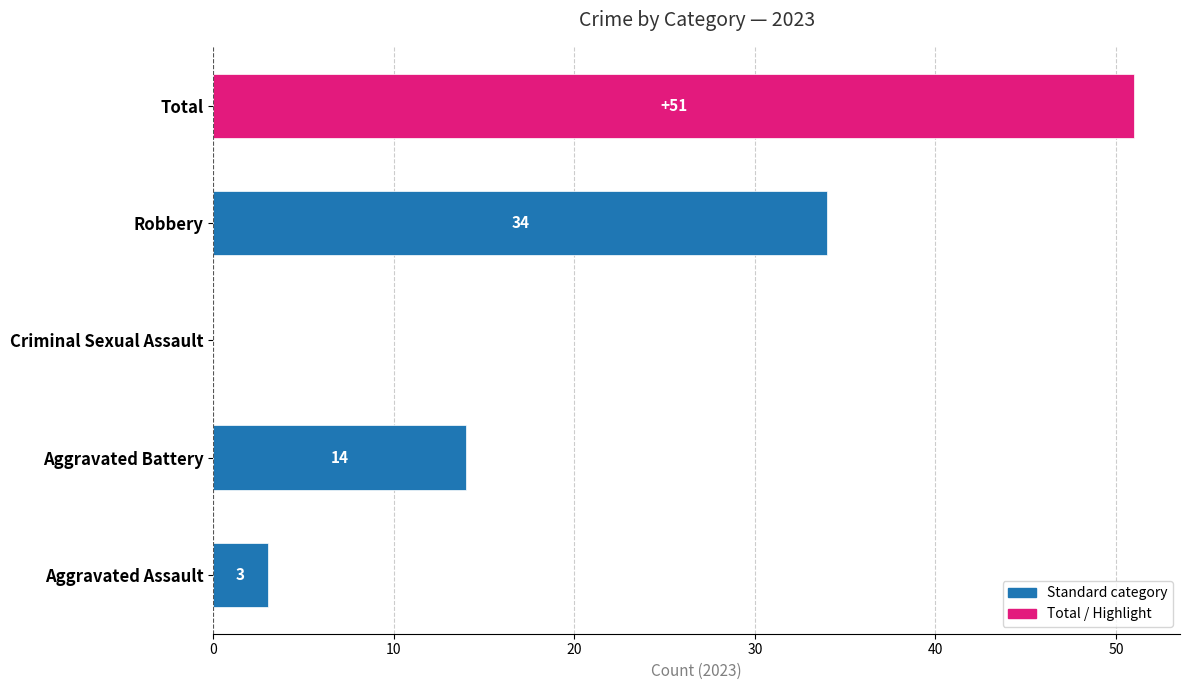

Does the chart contain stacked bars?

No